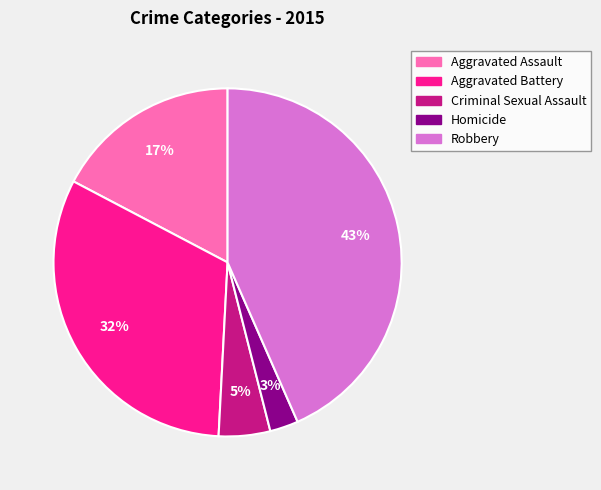

Between Aggravated Battery and Aggravated Assault, which is larger?

Aggravated Battery